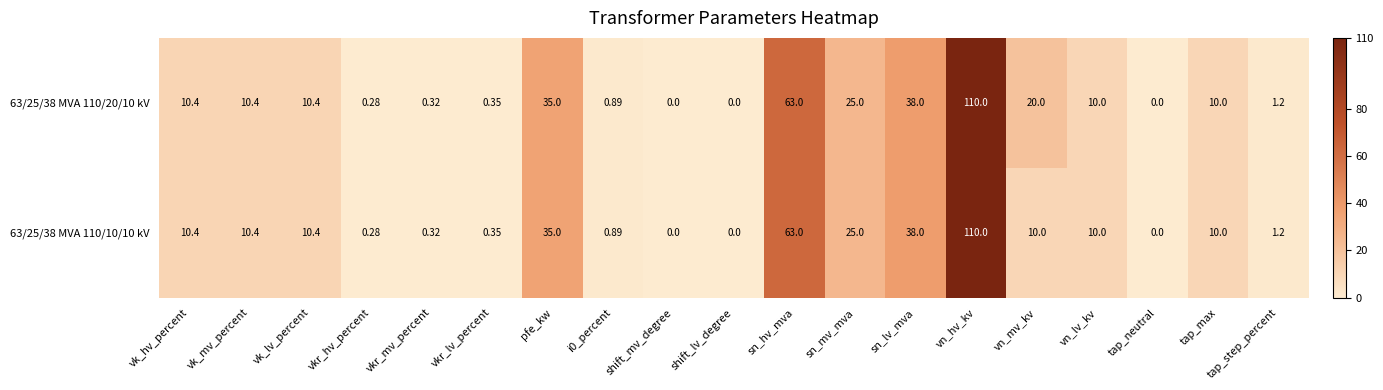

At how many categories does at least one series exceed 19?

6